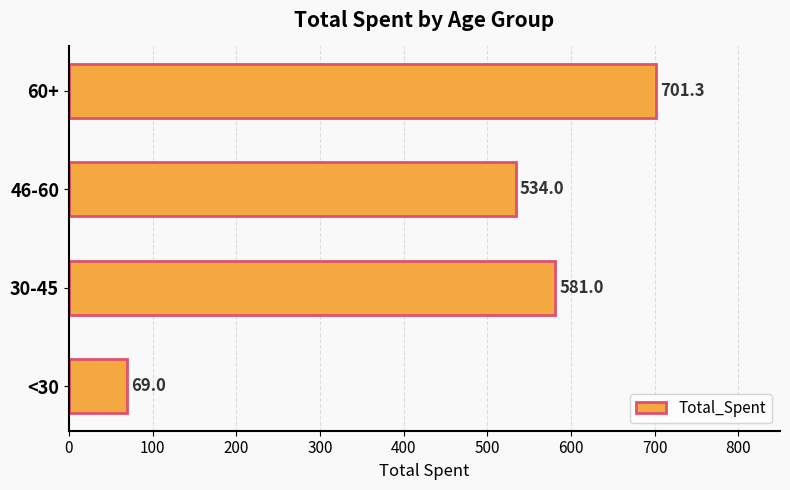

What is the difference between the maximum and second lowest values?

167.3